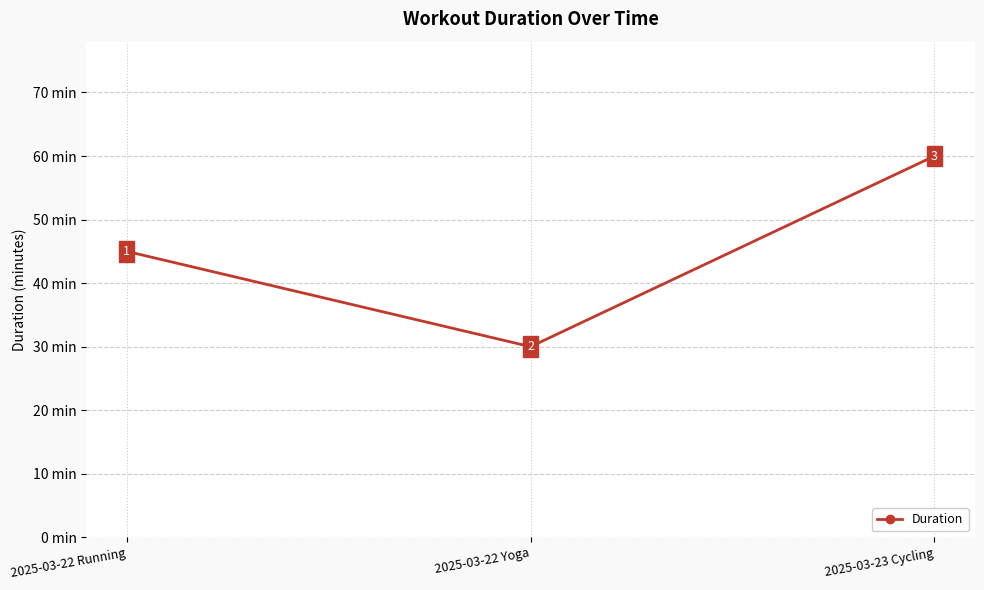

Count the number of categories in the chart.

3